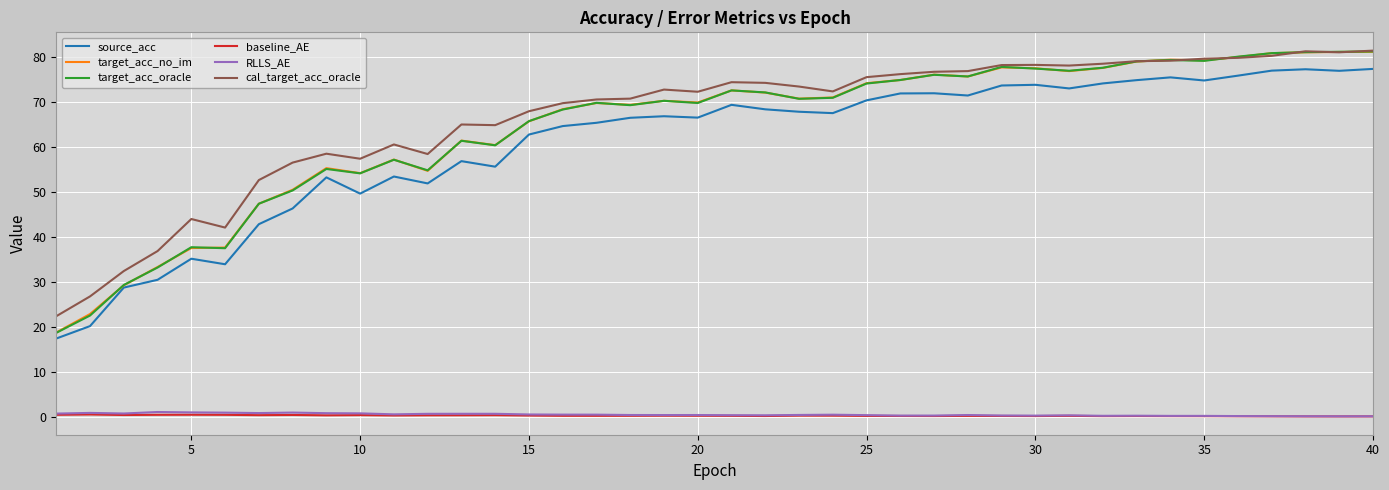

What is the difference between the maximum and second lowest values in the cal_target_acc_oracle series?

54.7